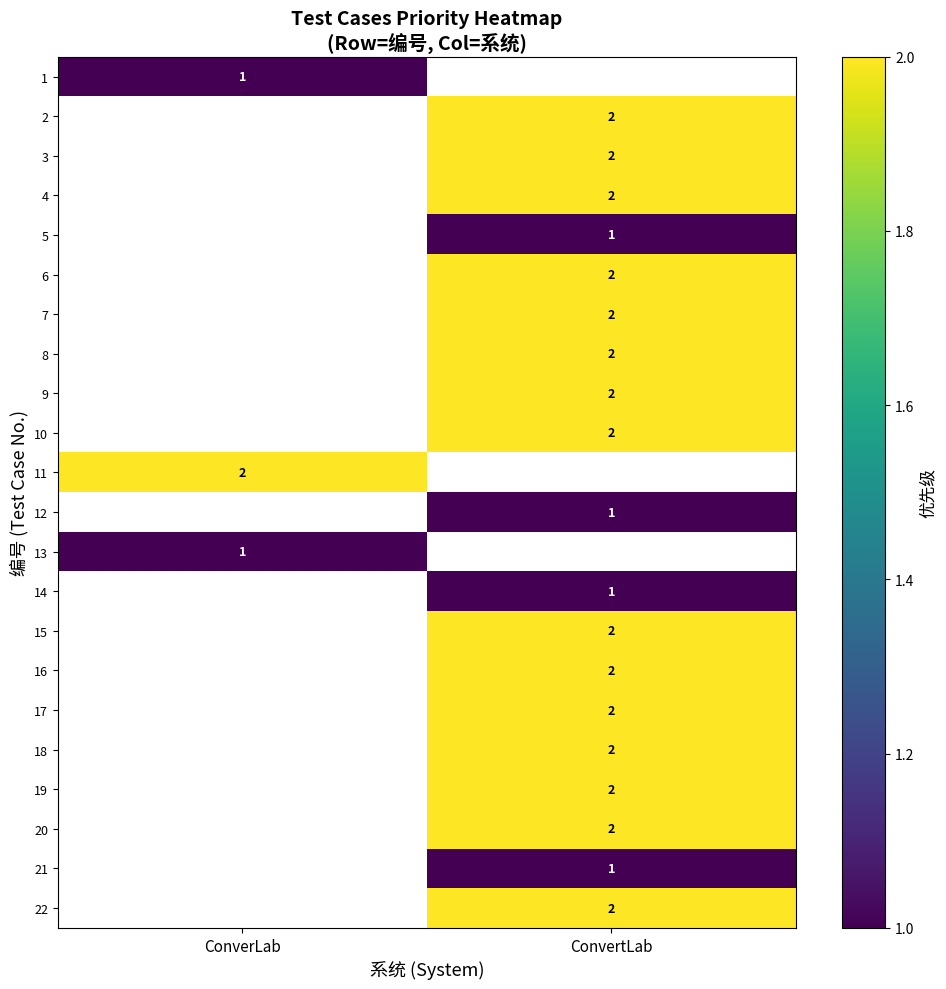

At how many categories does at least one series exceed 1?

2